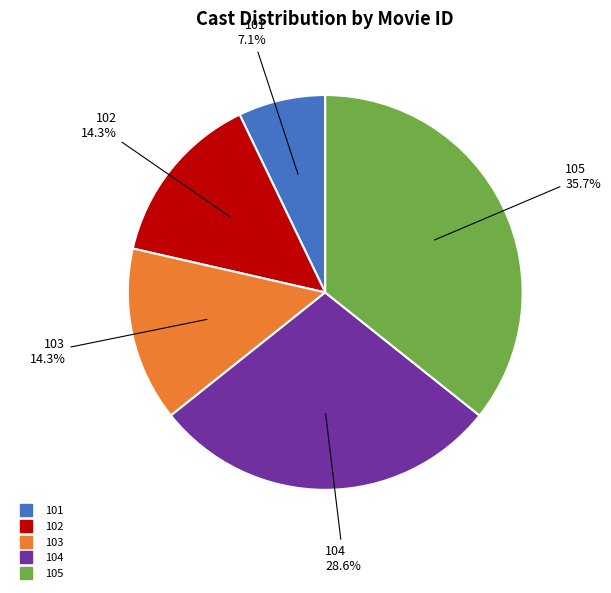

Count the number of slices in the pie.

5